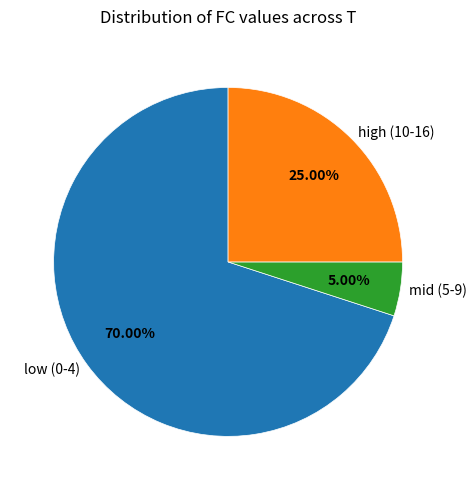

Is the sum of mid (5-9) and high (10-16) greater than half?

No